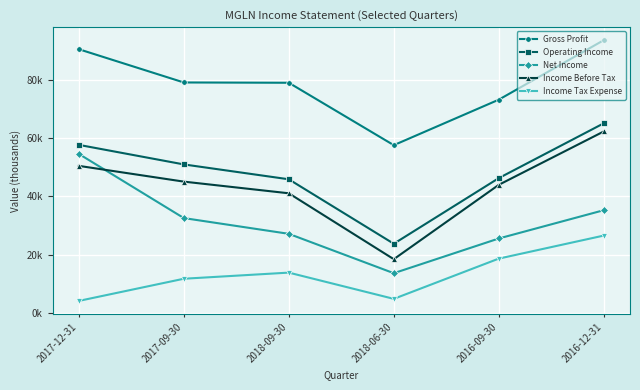

True or false: Net Income and Income Before Tax cross at least once.

True